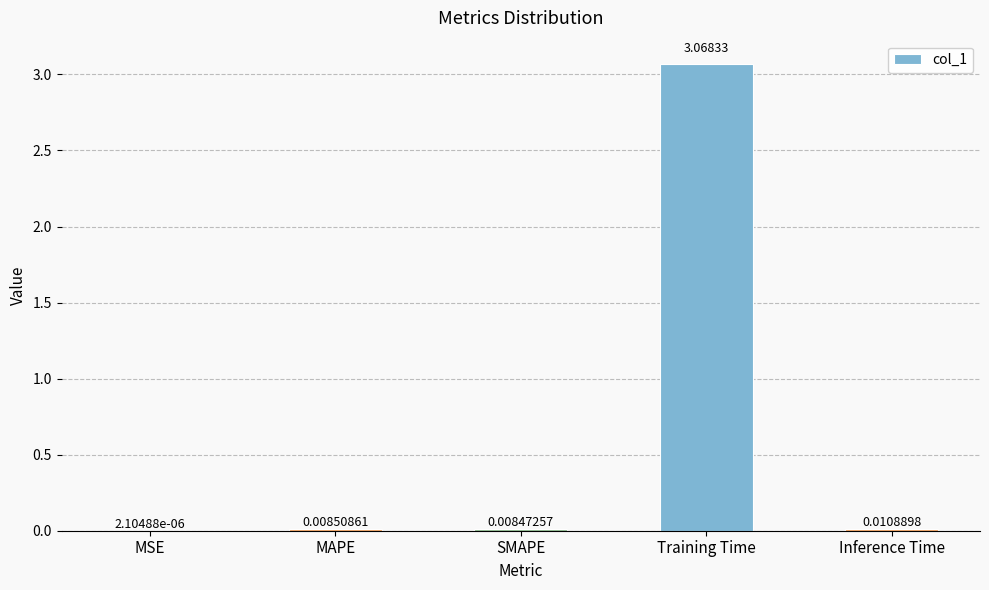

Which has a higher value, MAPE or MSE?

MAPE